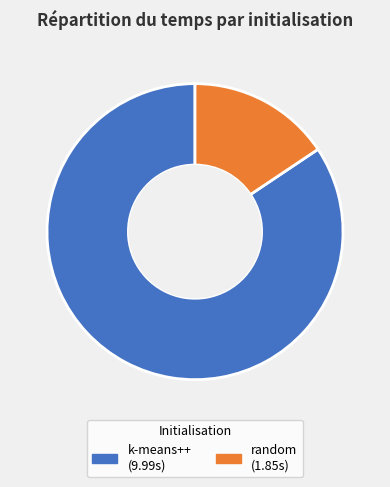

To the nearest percent, what is the average slice percentage?

50%